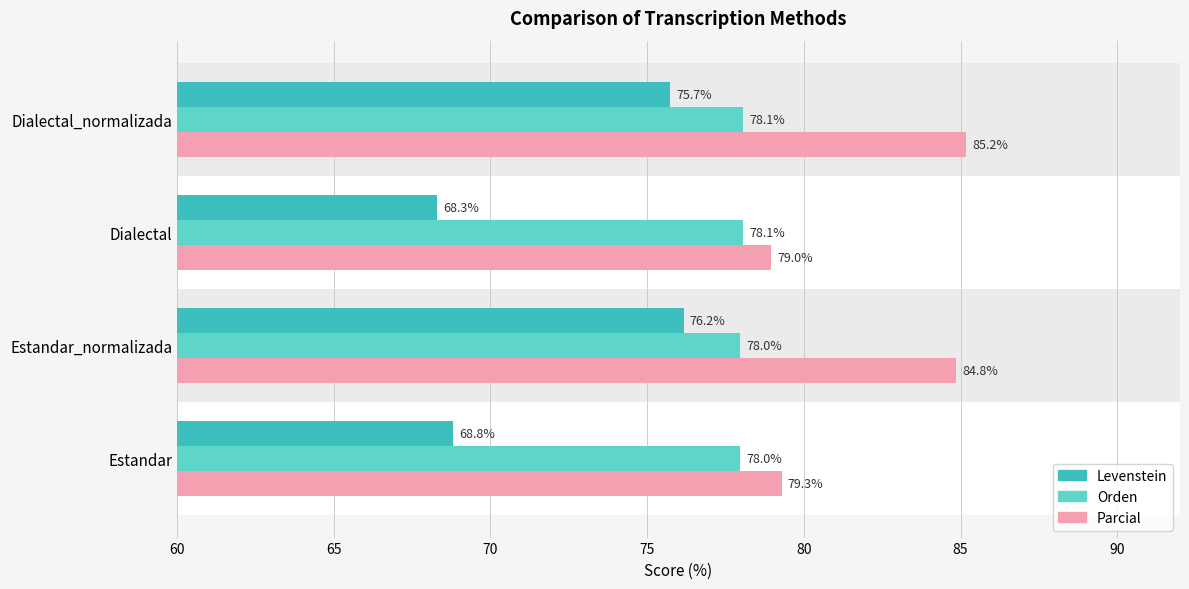

What is the sum of all Levenstein values?

289.0